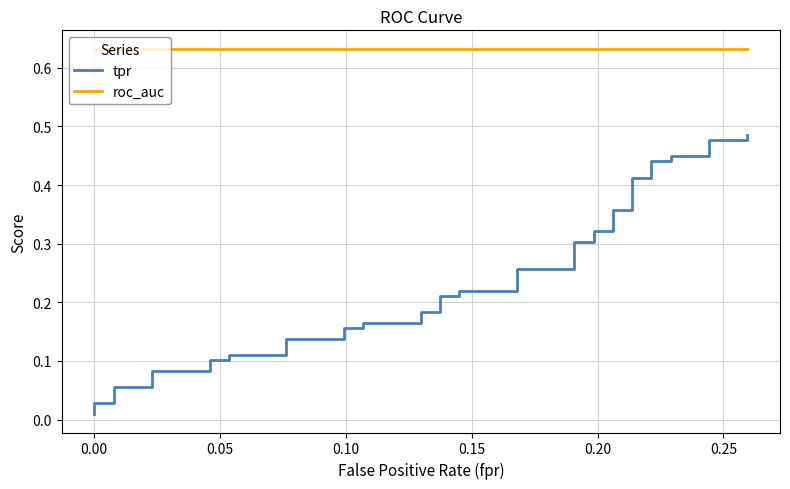

Which series has the widest spread of values?

tpr